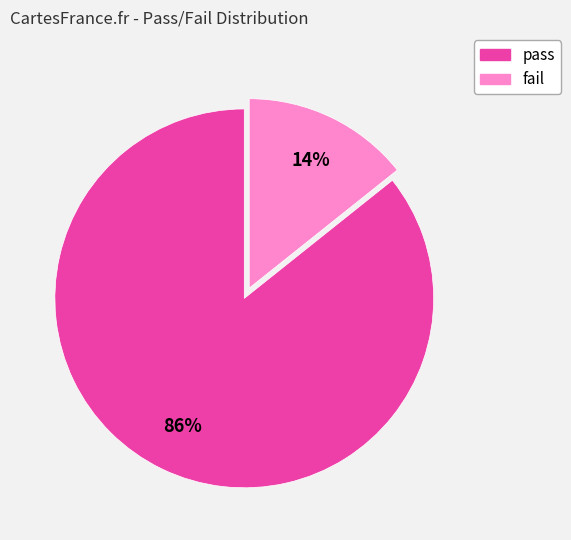

Do pass and fail together represent more than half of the pie?

Yes